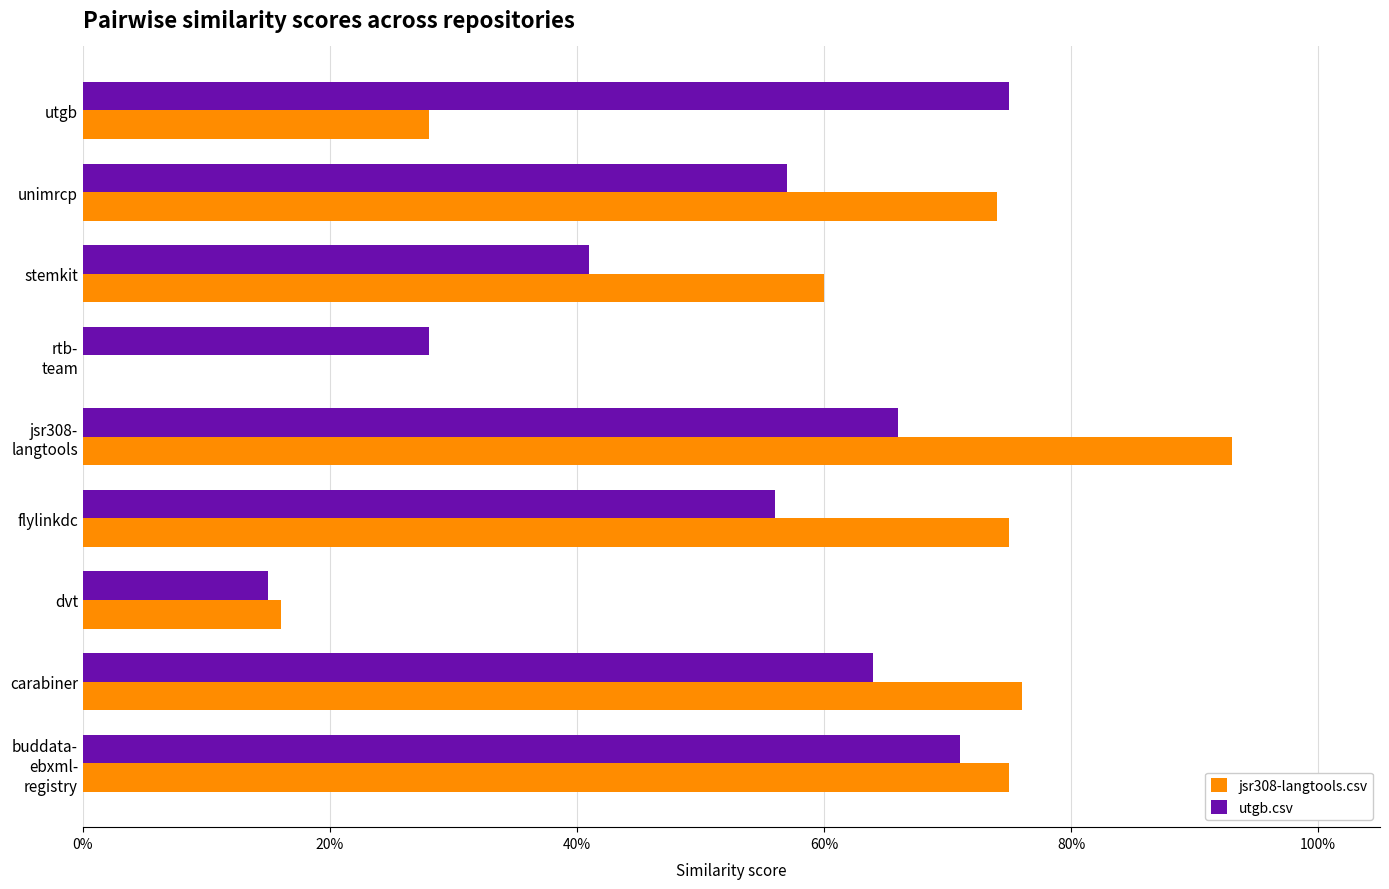

What are all the series names shown in the legend?

jsr308-langtools.csv, utgb.csv